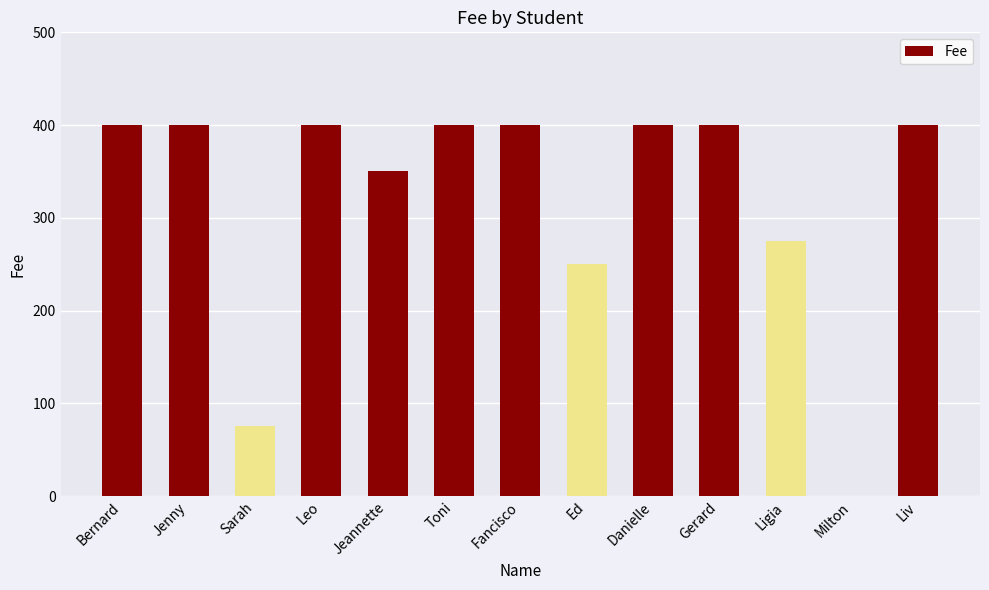

True or false: the data shows 400 at Liv.

True